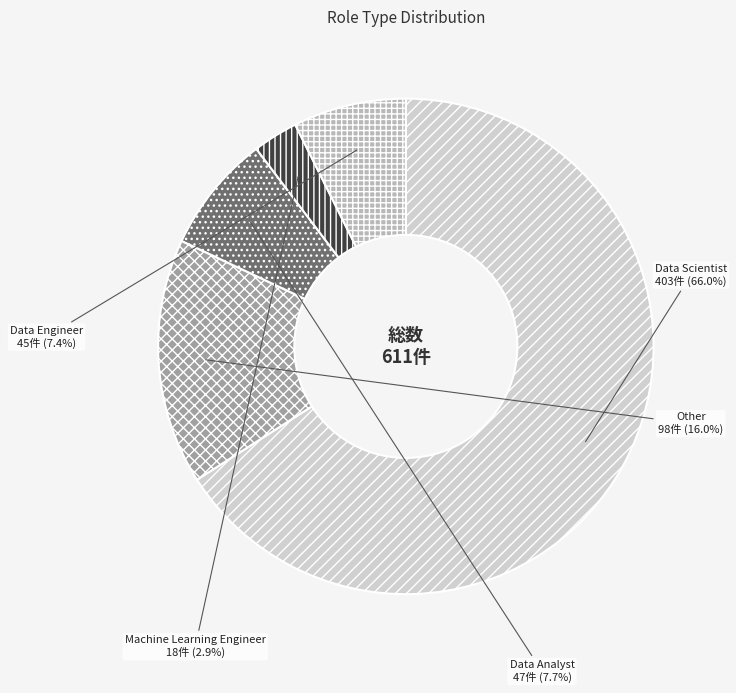

Count the number of slices in the pie.

5